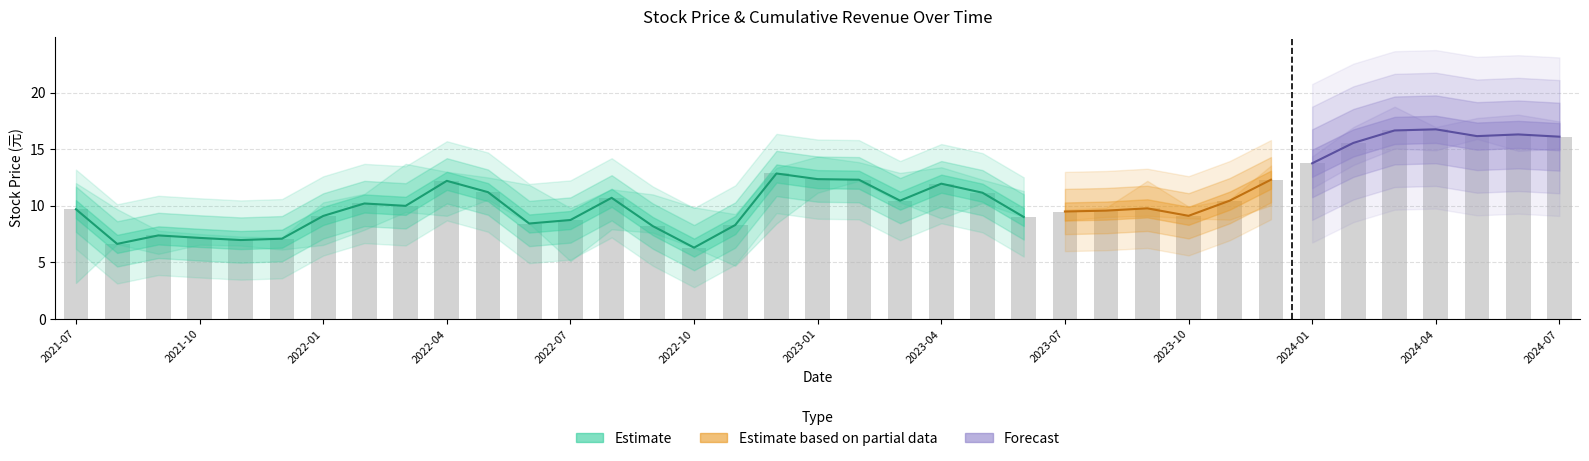

What position from the right is 2023-01?

19